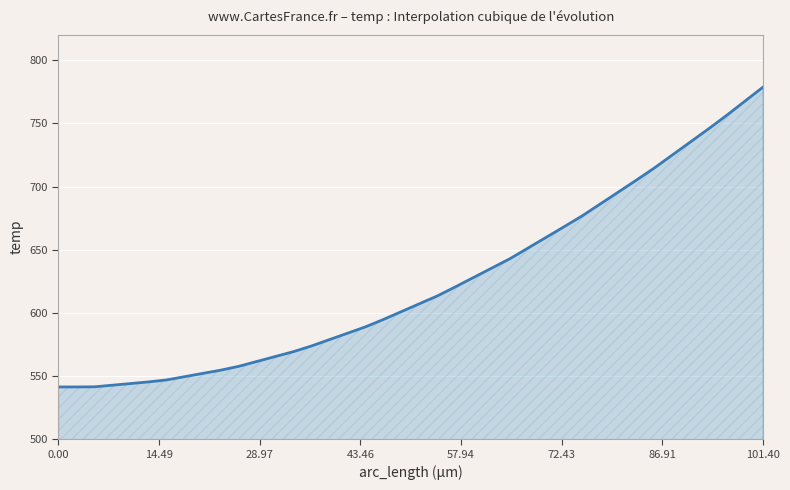

What is the minimum value shown in the chart?

541.4